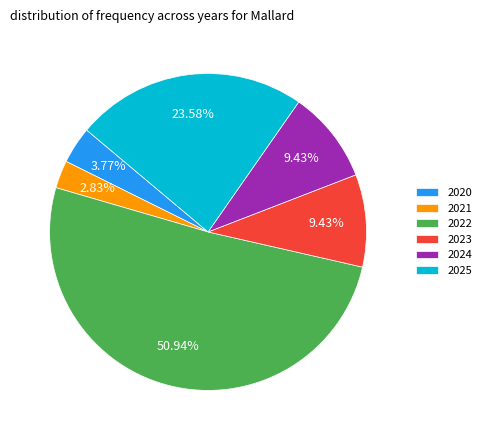

Count the number of slices in the pie.

6